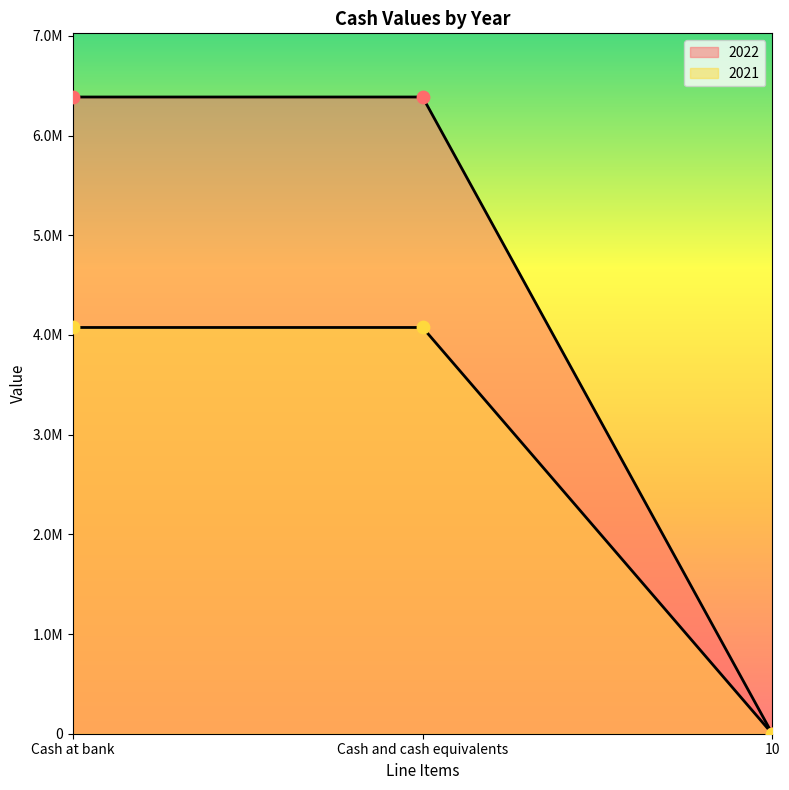

Which series reaches the maximum Y coordinate?

2021